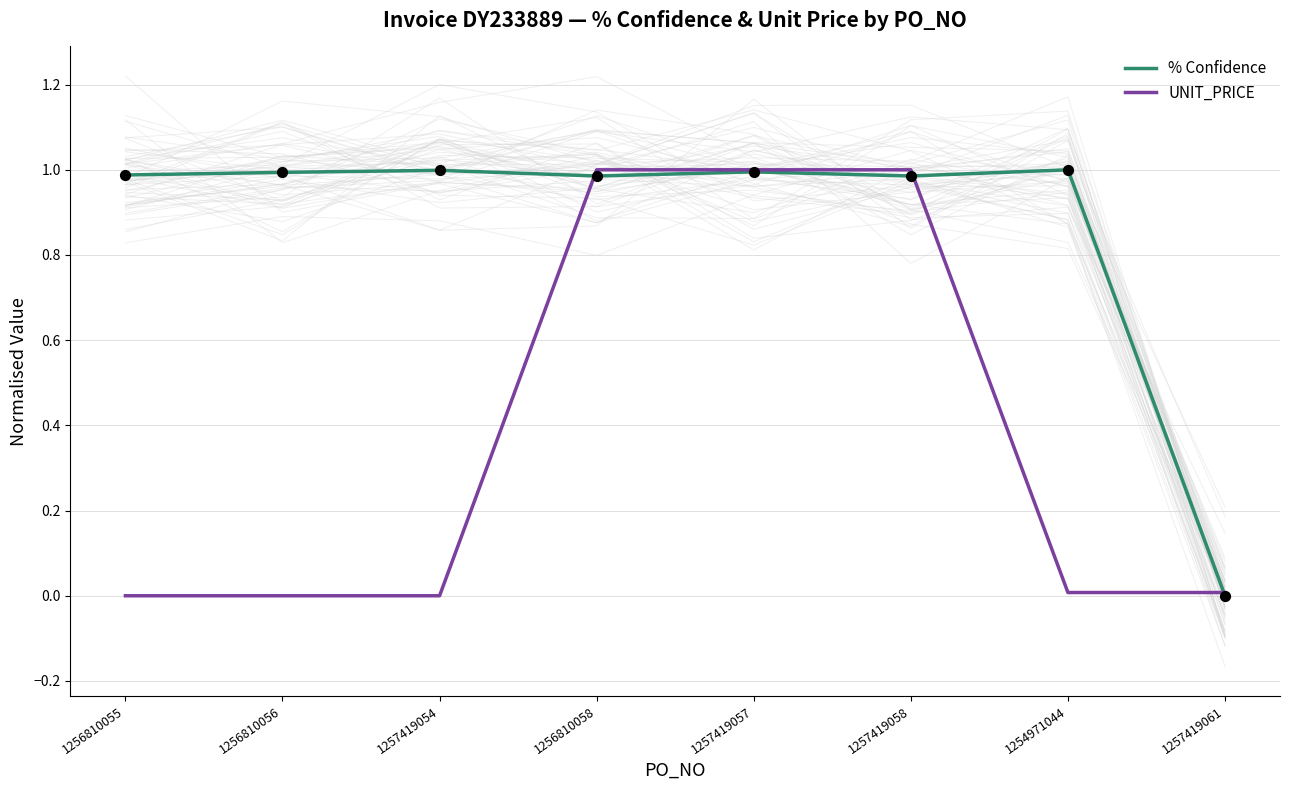

At which category is the sum across all series the highest?

1257419057